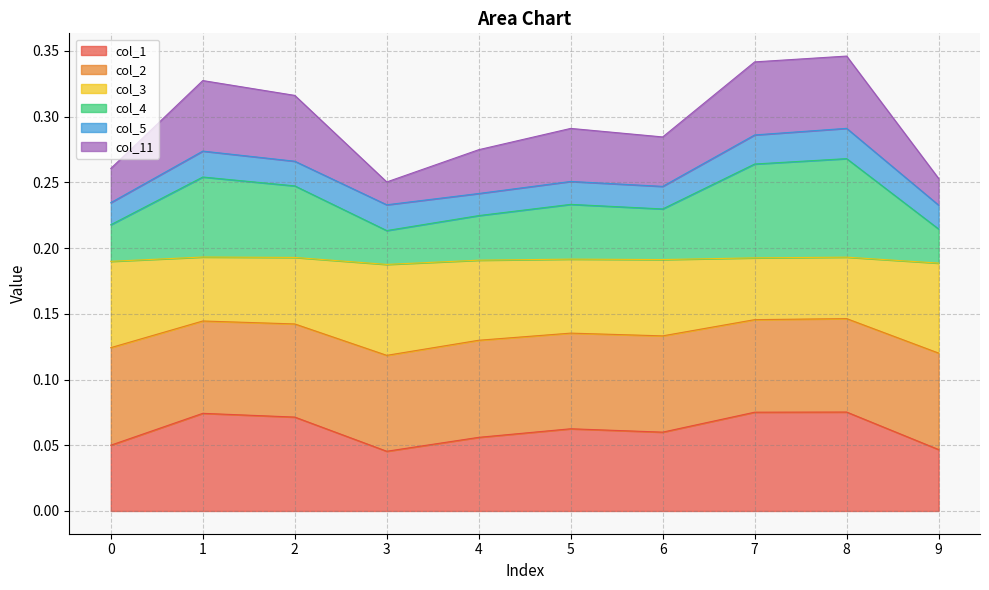

Which has a higher value, 4 or 5?

5